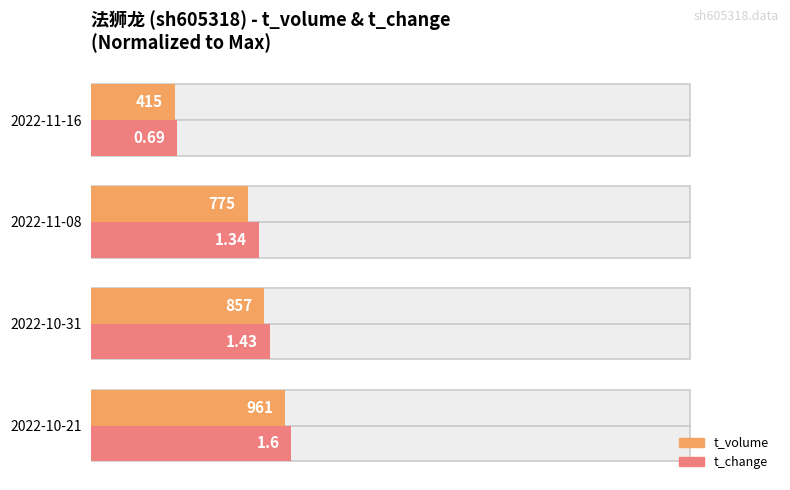

How many groups of bars are there?

4